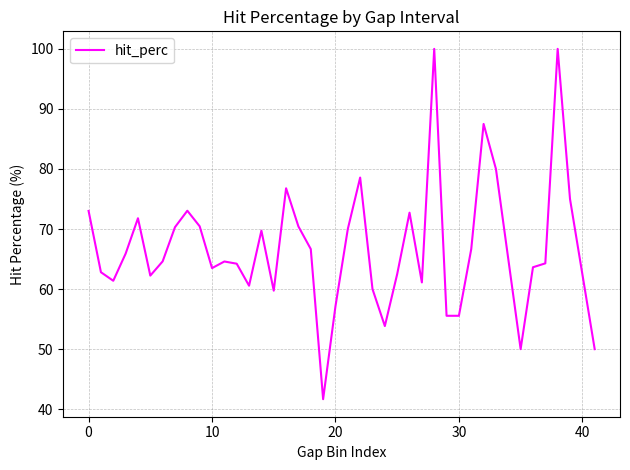

What is the smallest value displayed?

41.7